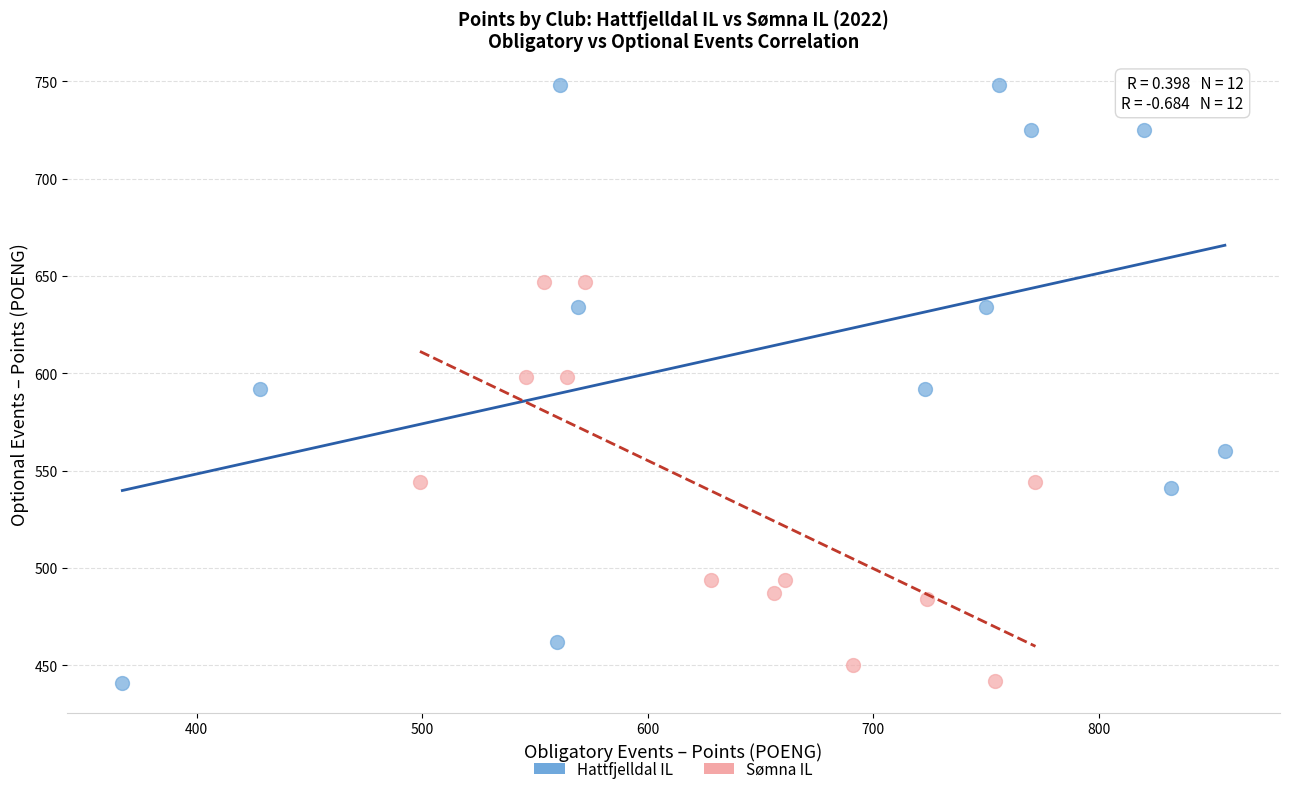

Which series reaches the maximum Y coordinate?

Hattfjelldal IL